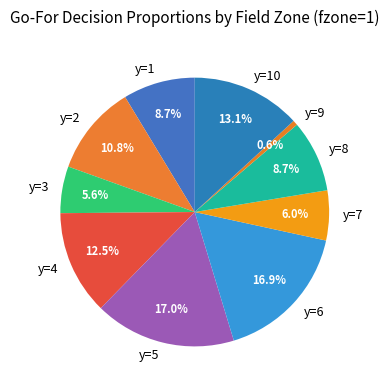

How much of the chart is everything except y=7?

94.0%